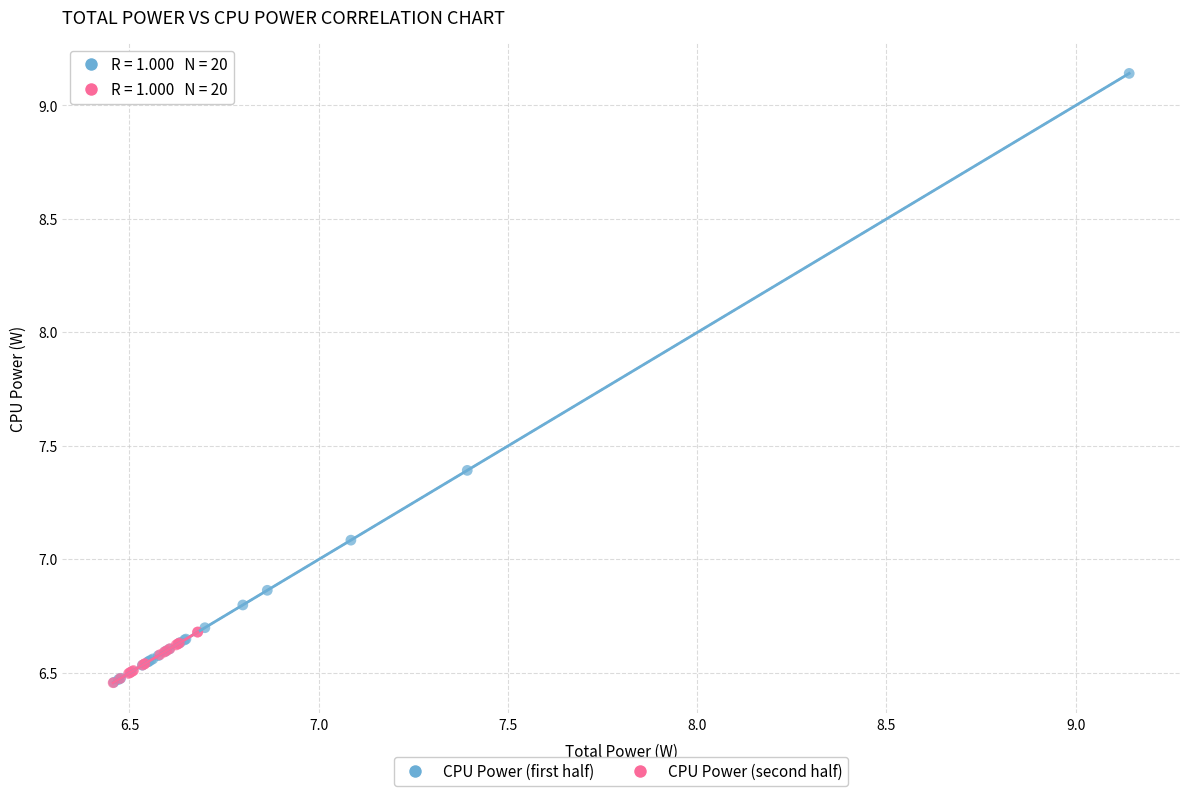

Which series reaches the maximum Y coordinate?

CPU Power (first half)